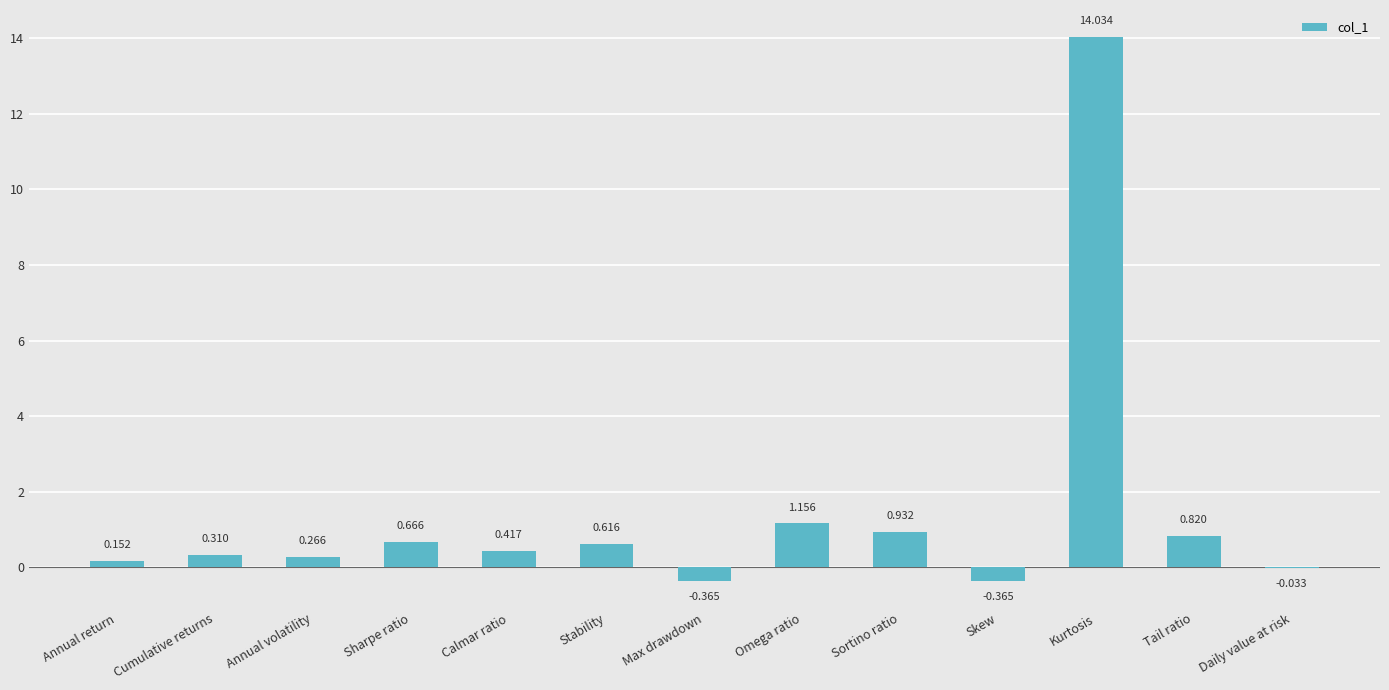

How many values exceed 0?

10